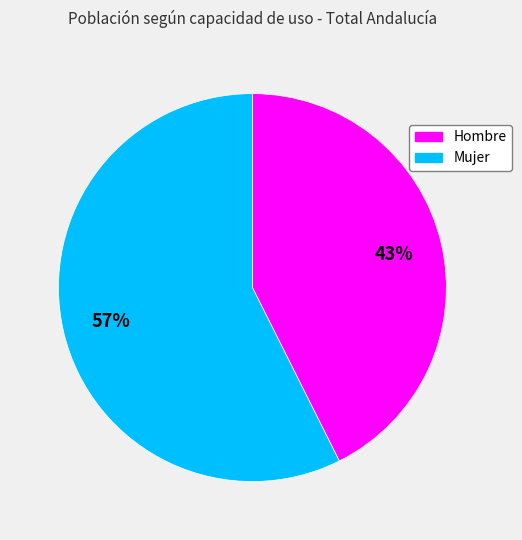

Approximately how many times larger is the value at Mujer compared to Hombre?

1.3